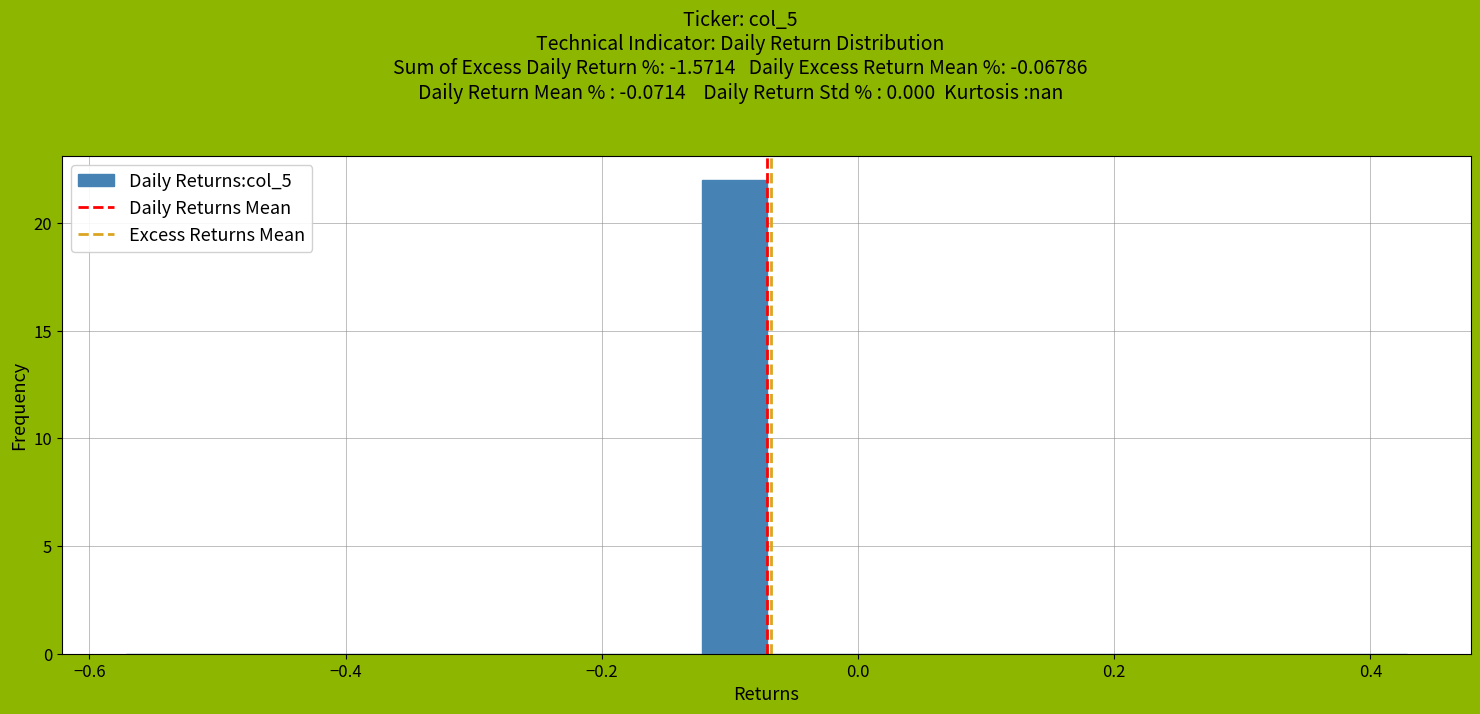

Read against the x-axis, roughly where is the centre of the tallest bar?

-0.10